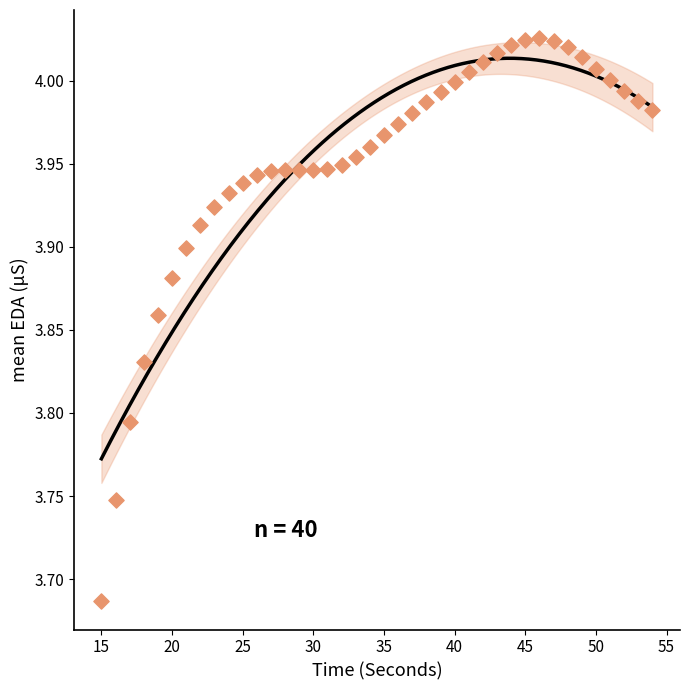

What is the range of X values (max minus min)?

39.0